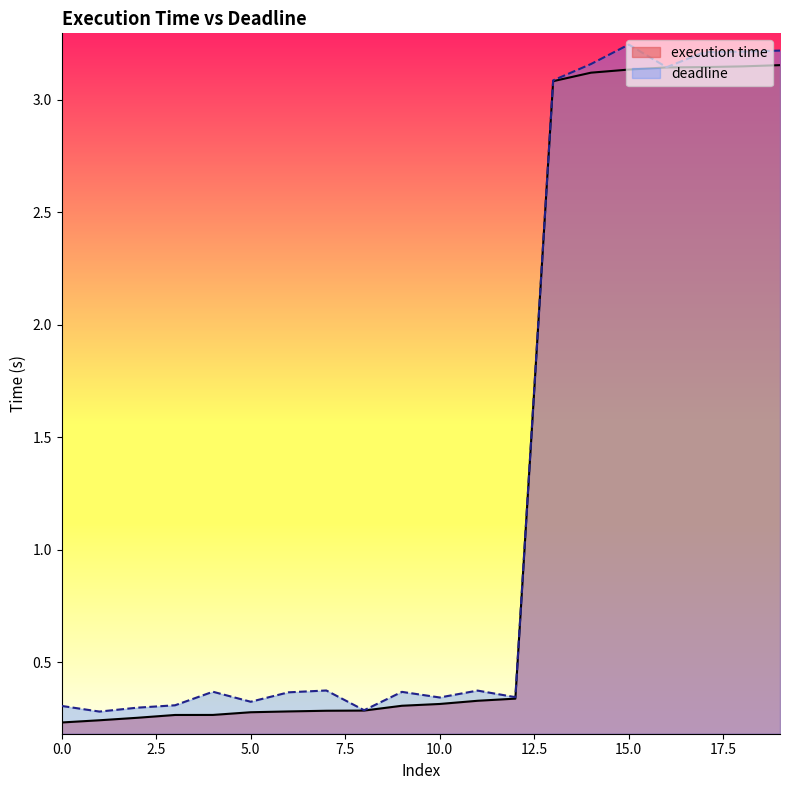

Reading right to left, what are all the values shown in this chart?

execution time: 19=3.2	18=3.1	17=3.1	16=3.1	15=3.1	14=3.1	13=3.1	12=0.3	11=0.3	10=0.3	9=0.3	8=0.3	7=0.3	6=0.3	5=0.3	4=0.3	3=0.3	2=0.3	1=0.2	0=0.2
deadline: 19=3.2	18=3.2	17=3.2	16=3.1	15=3.2	14=3.2	13=3.1	12=0.3	11=0.4	10=0.3	9=0.4	8=0.3	7=0.4	6=0.4	5=0.3	4=0.4	3=0.3	2=0.3	1=0.3	0=0.3